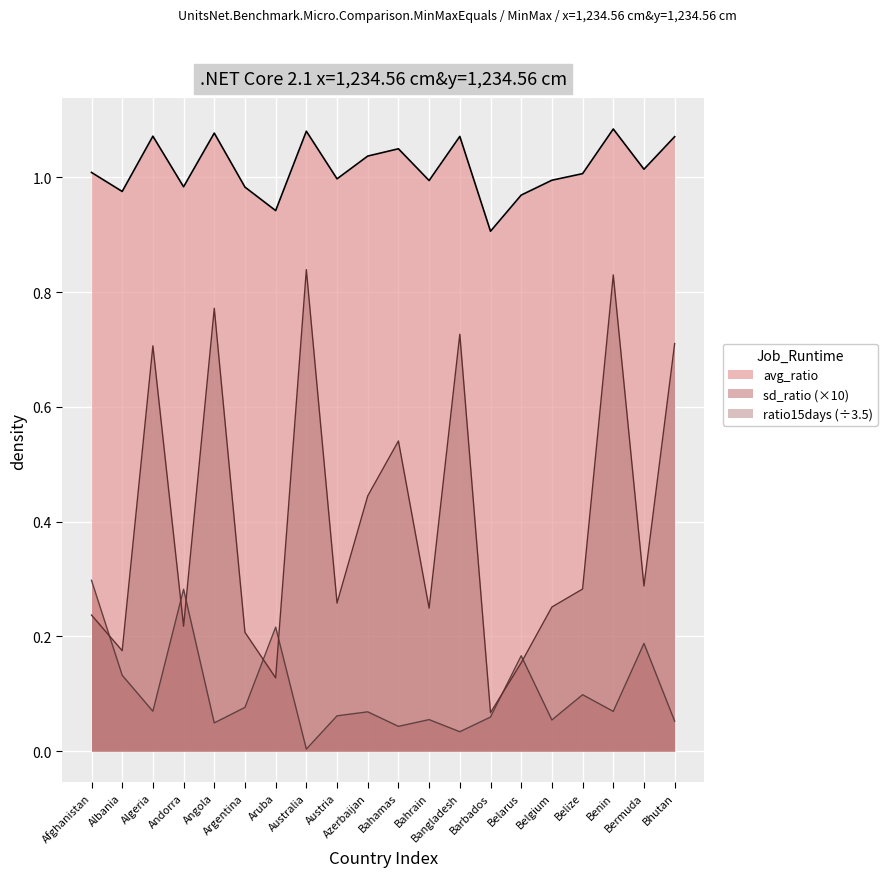

At Angola, list the series in order from largest to smallest.

avg_ratio, ratio15days (÷3.5), sd_ratio (×10)